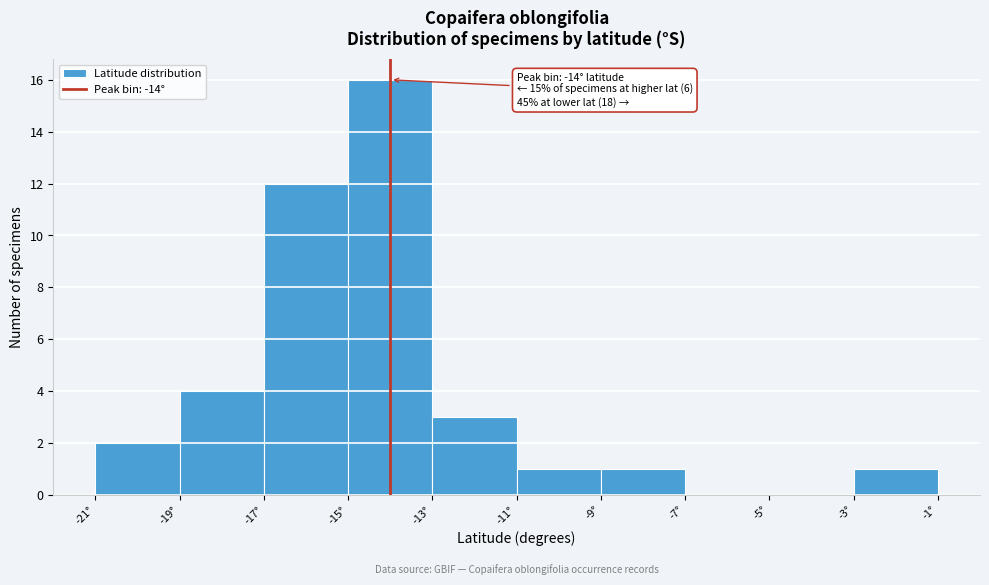

Which range on the x-axis has the tallest bar?

-15 to -13